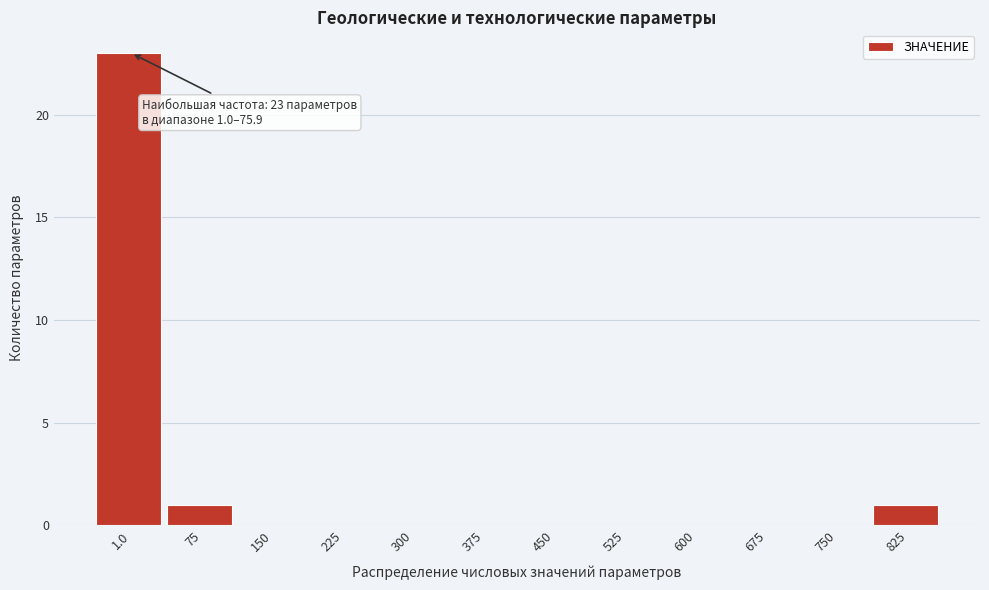

Reading right to left, extract all data points from this chart.

825=1	750=0	675=0	600=0	525=0	450=0	375=0	300=0	225=0	150=0	75=1	1.0=23